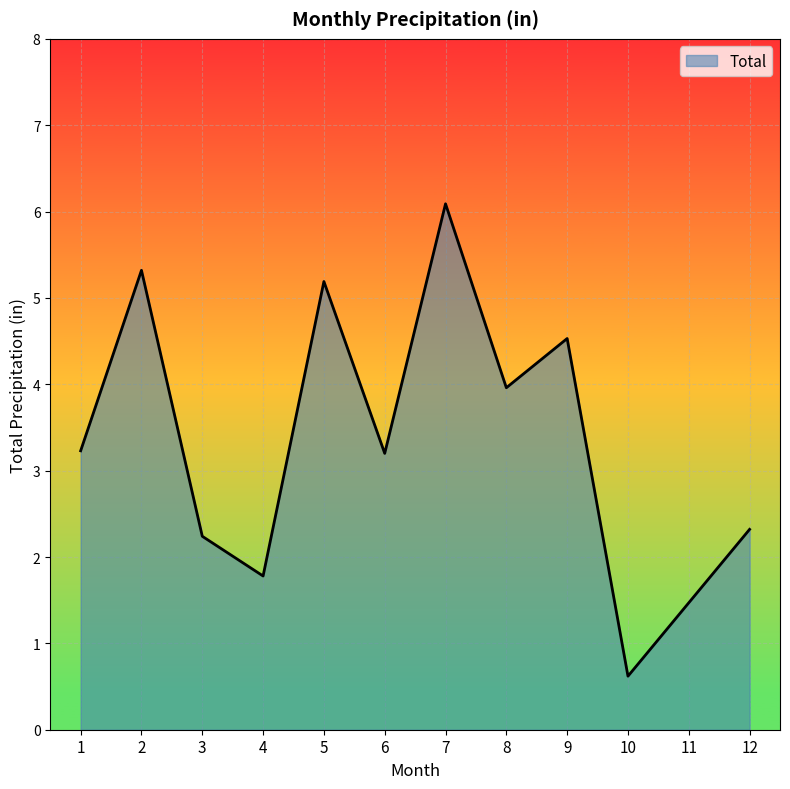

At which category does the data reach its first local valley?

4